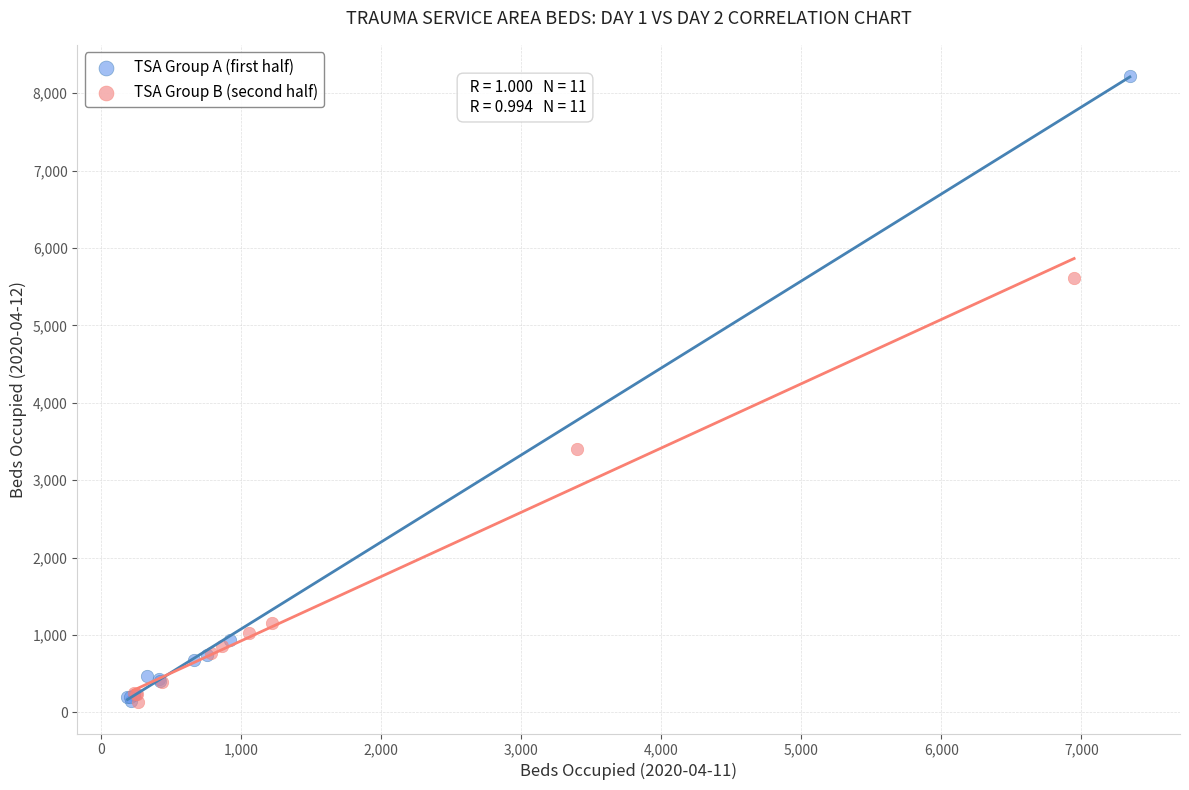

Which series has the largest Y range (max minus min)?

TSA Group A (first half)